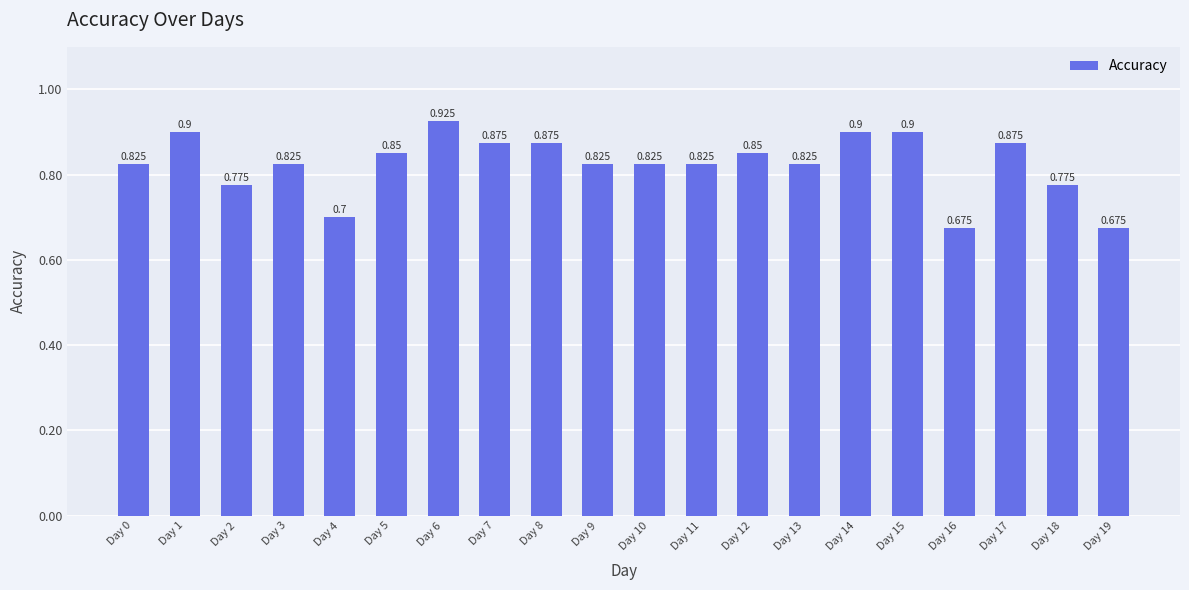

What is the sum of the values at Day 14 and Day 13?

1.7